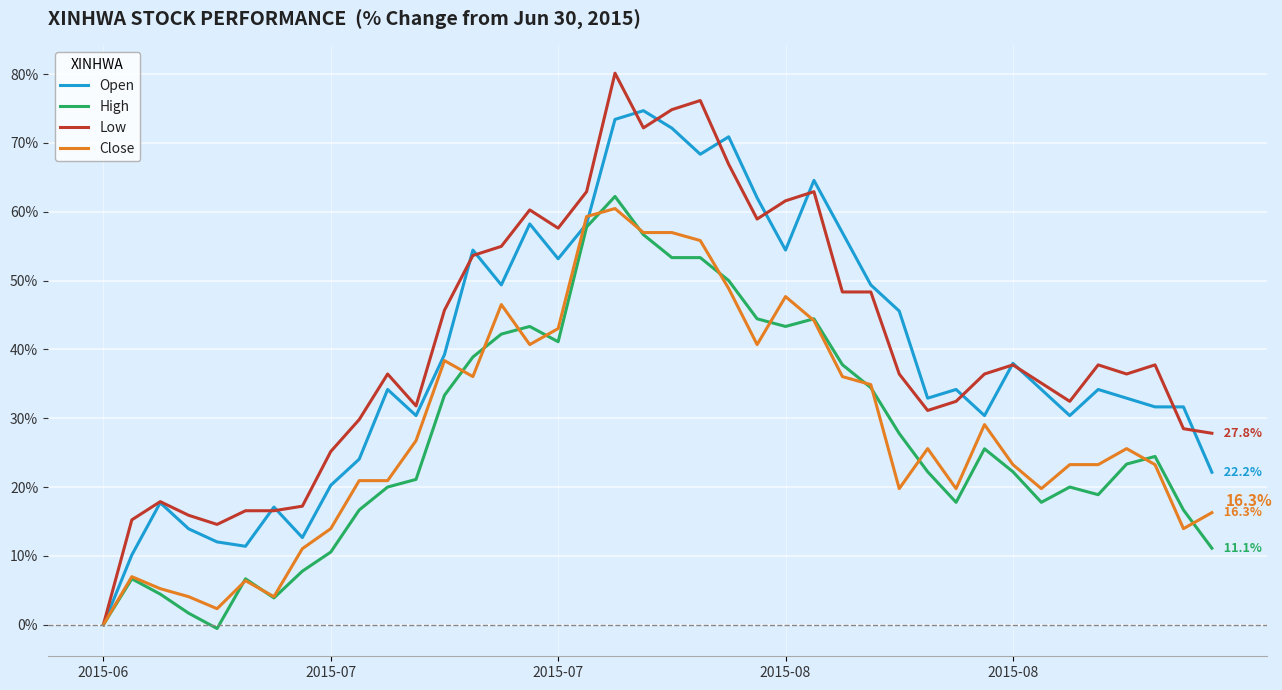

Which series has the largest range (max minus min)?

Low